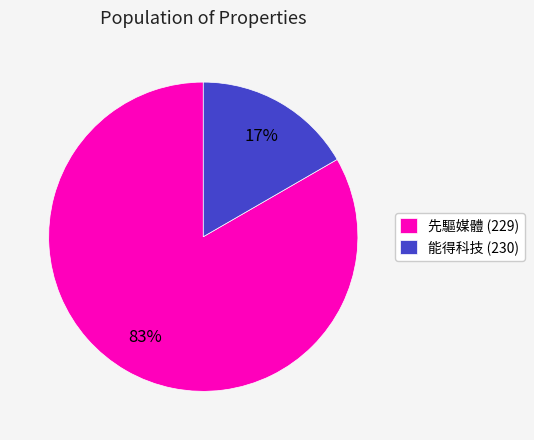

To the nearest percent, what portion does 能得科技 (230) represent?

17%